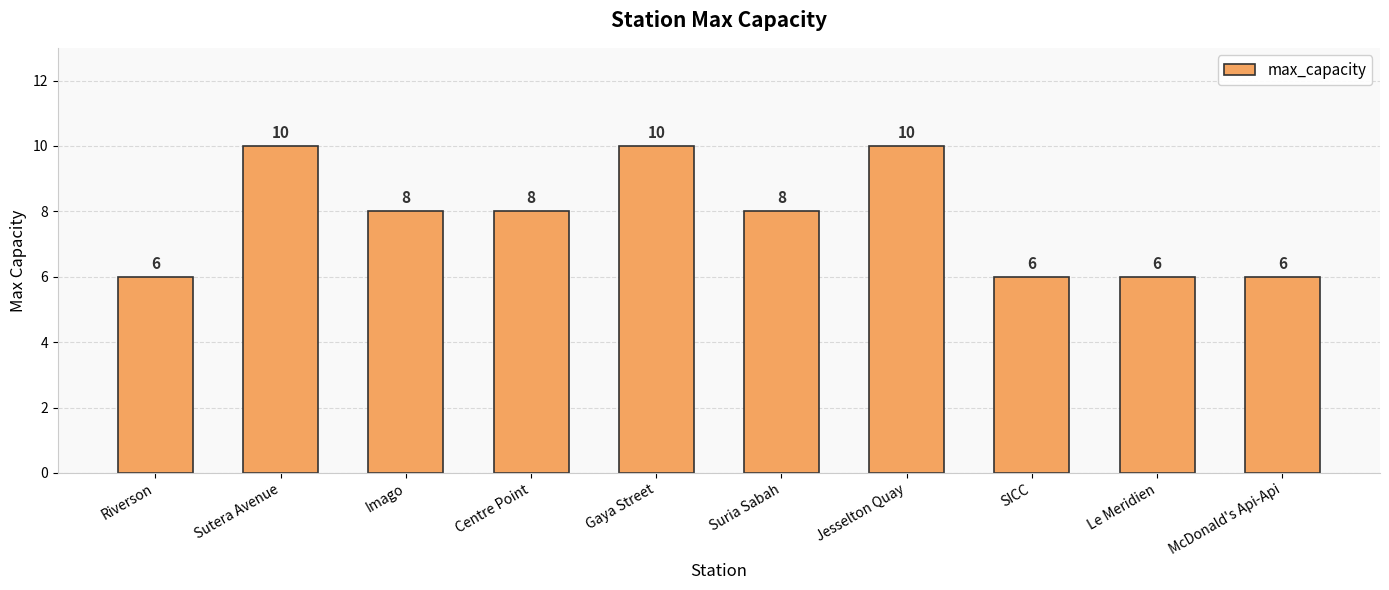

How many data points does each series have?

10